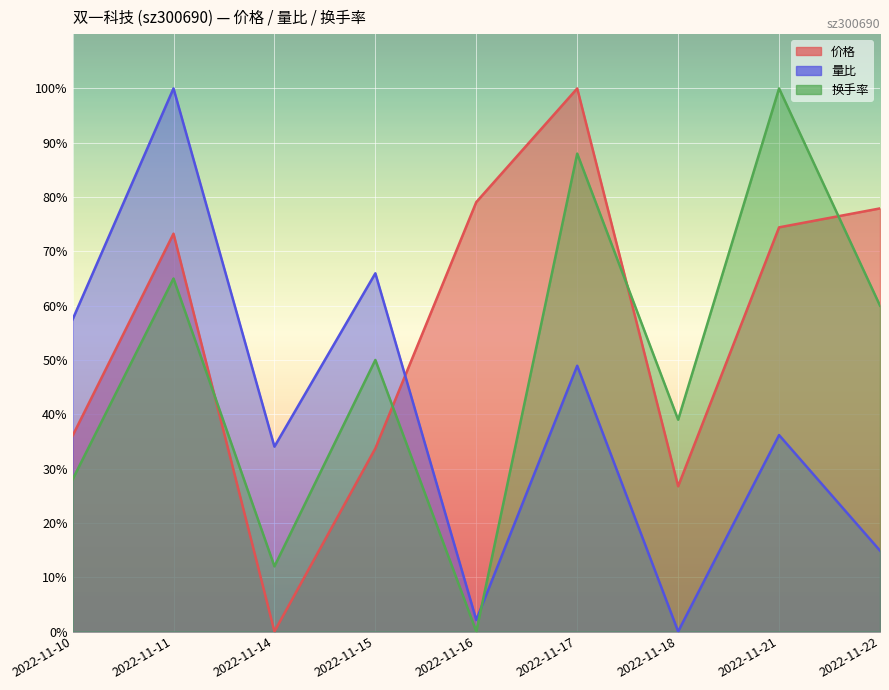

What is the total value across all series at 2022-11-17?

236.9